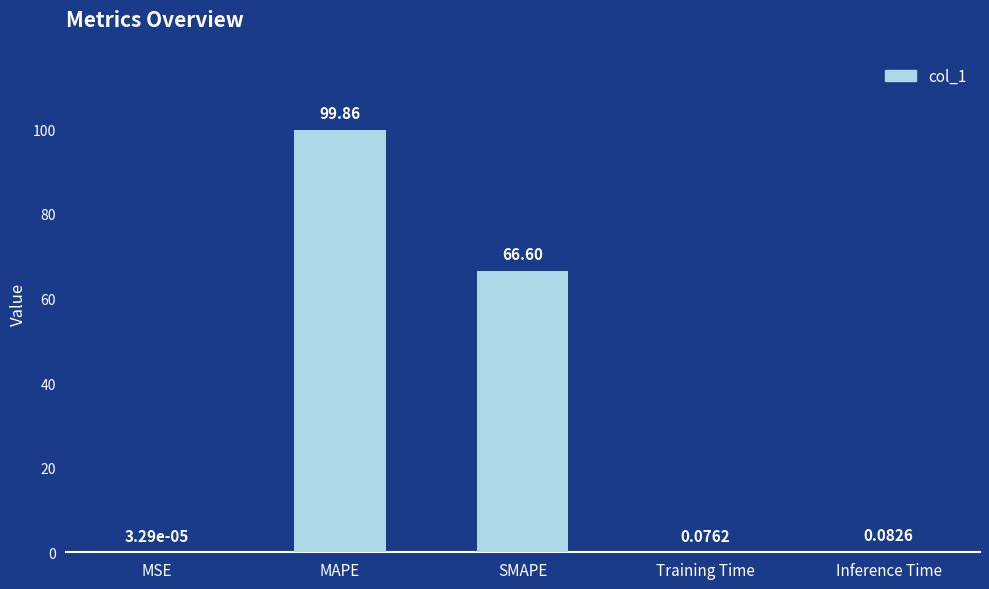

What is the average value?

33.3